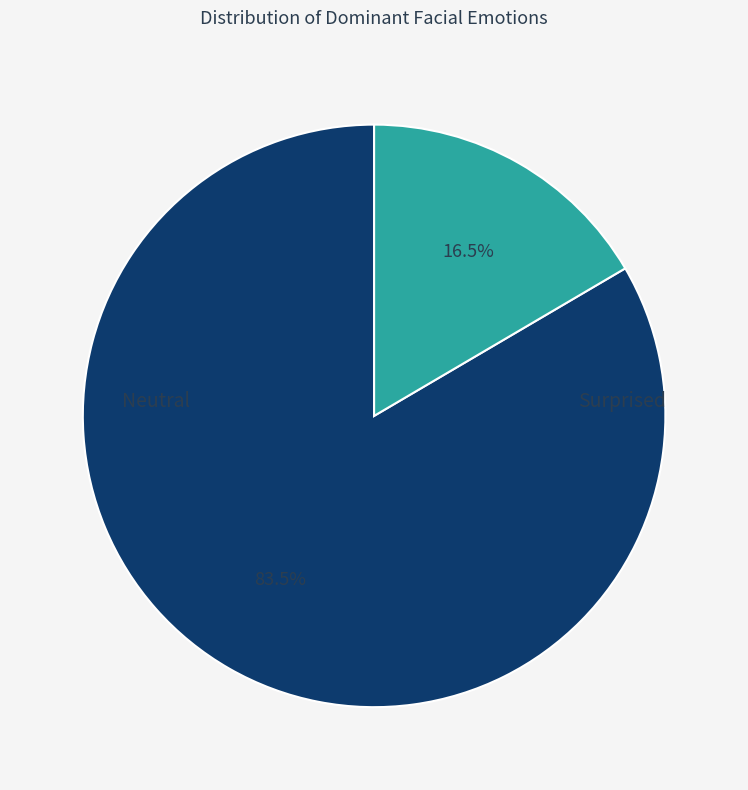

Is there a majority slice in this chart?

Yes